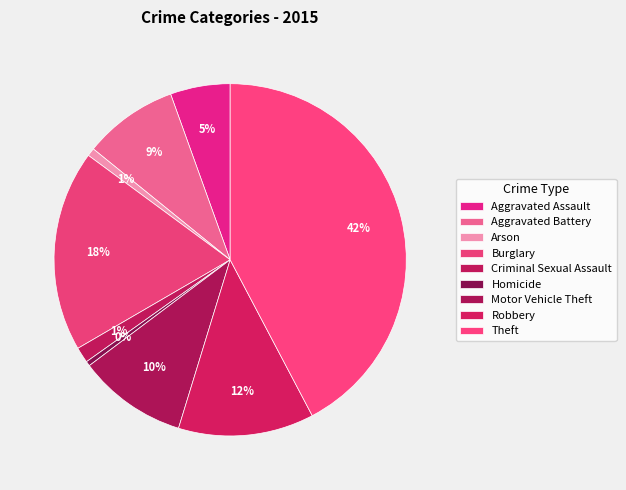

What is the ratio of the value at Burglary to the value at Homicide?

42.5